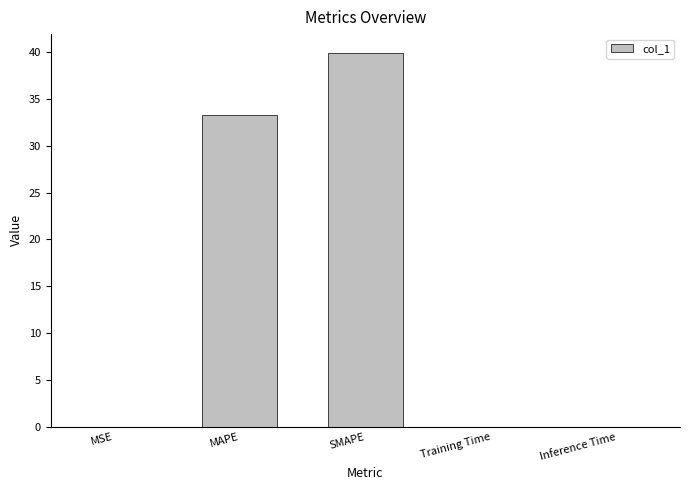

Which has a higher value, Inference Time or SMAPE?

SMAPE